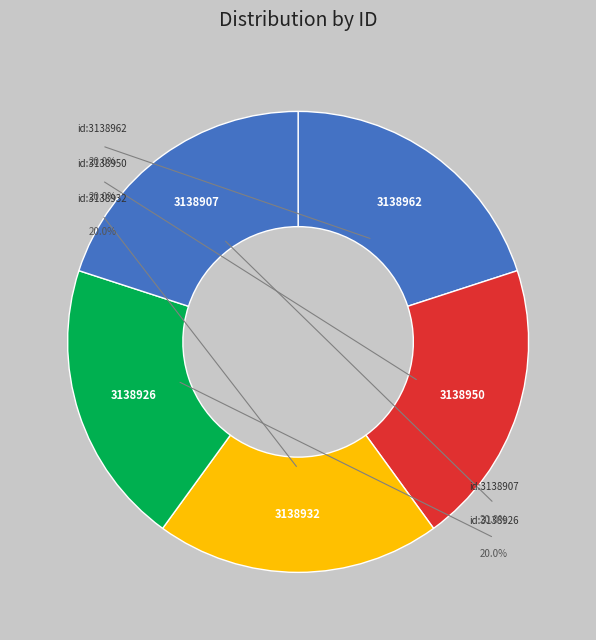

To the nearest percent, what is the average slice percentage?

20%